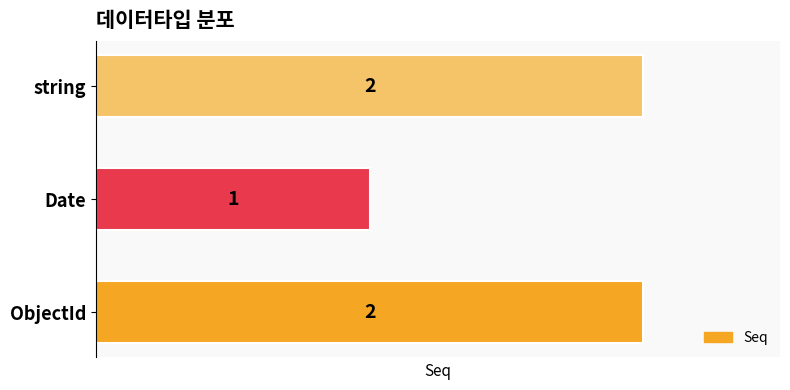

What is the sum of the values at string and Date?

3